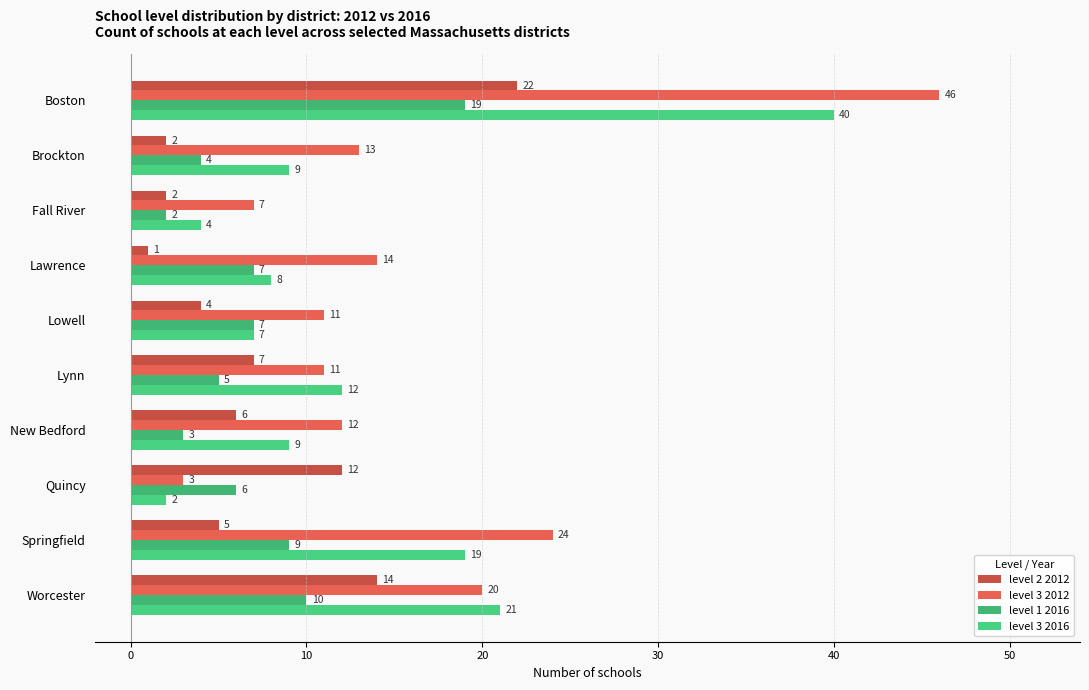

How many distinct data groups are displayed?

4